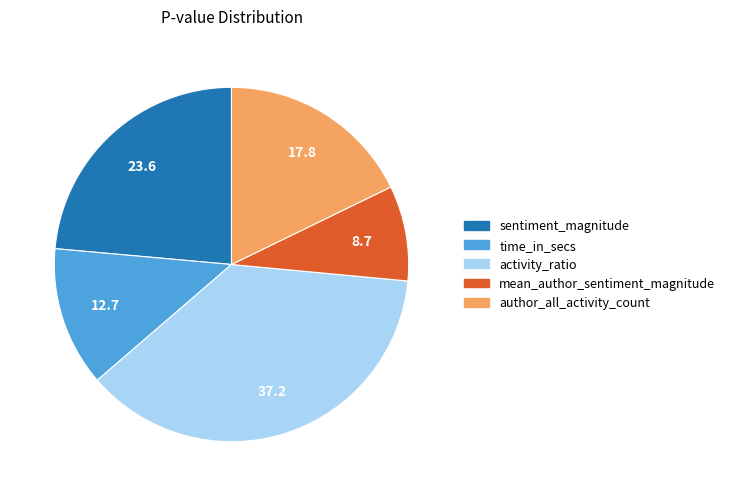

The activity_ratio slice represents 50% of the pie. True or false?

False